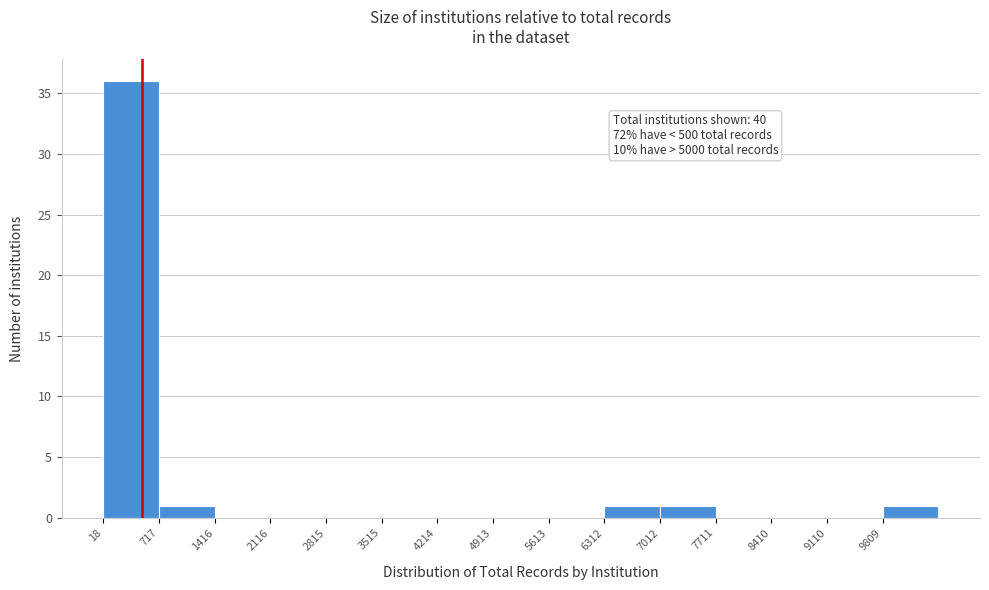

Over which range of the x-axis is the bar tallest?

0 to 700